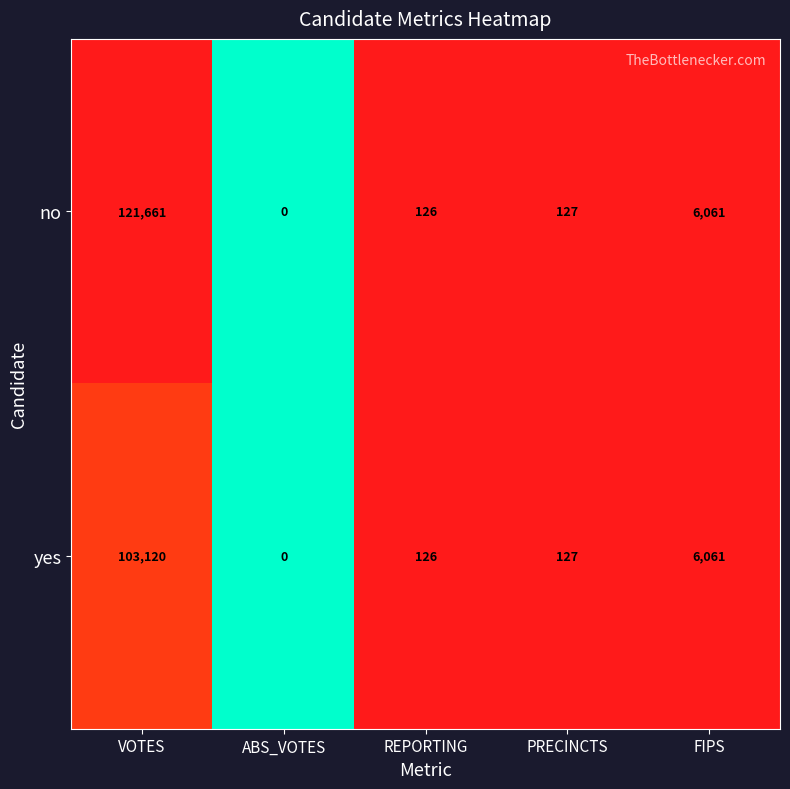

Reading left to right, list all the values displayed in this chart.

no: VOTES=121661	ABS_VOTES=0	REPORTING=126	PRECINCTS=127	FIPS=6061
yes: VOTES=103120	ABS_VOTES=0	REPORTING=126	PRECINCTS=127	FIPS=6061